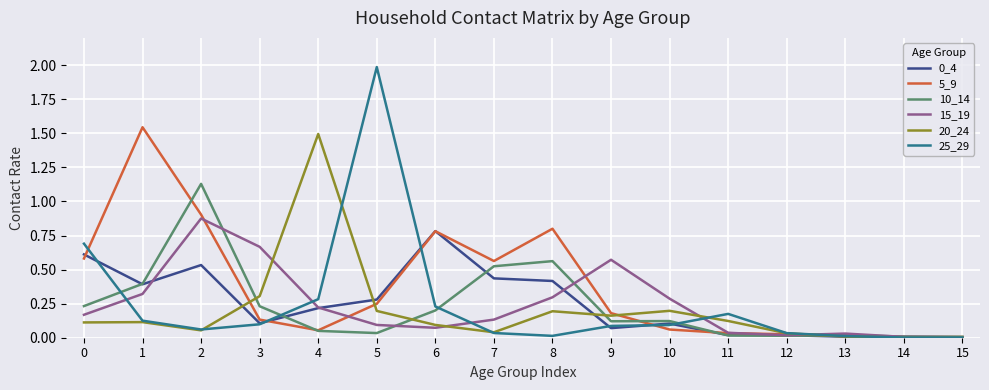

Which series changed the most between 1 and 6?

5_9